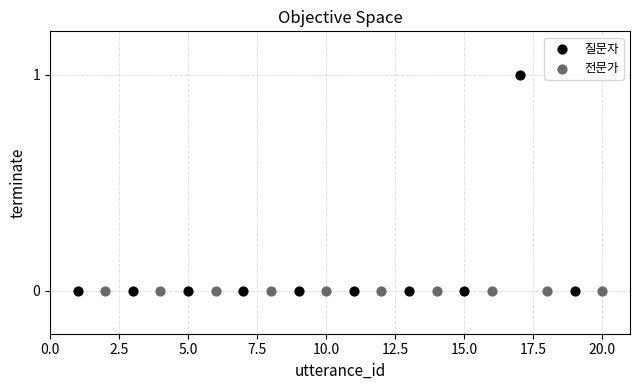

Which series reaches the maximum Y coordinate?

질문자